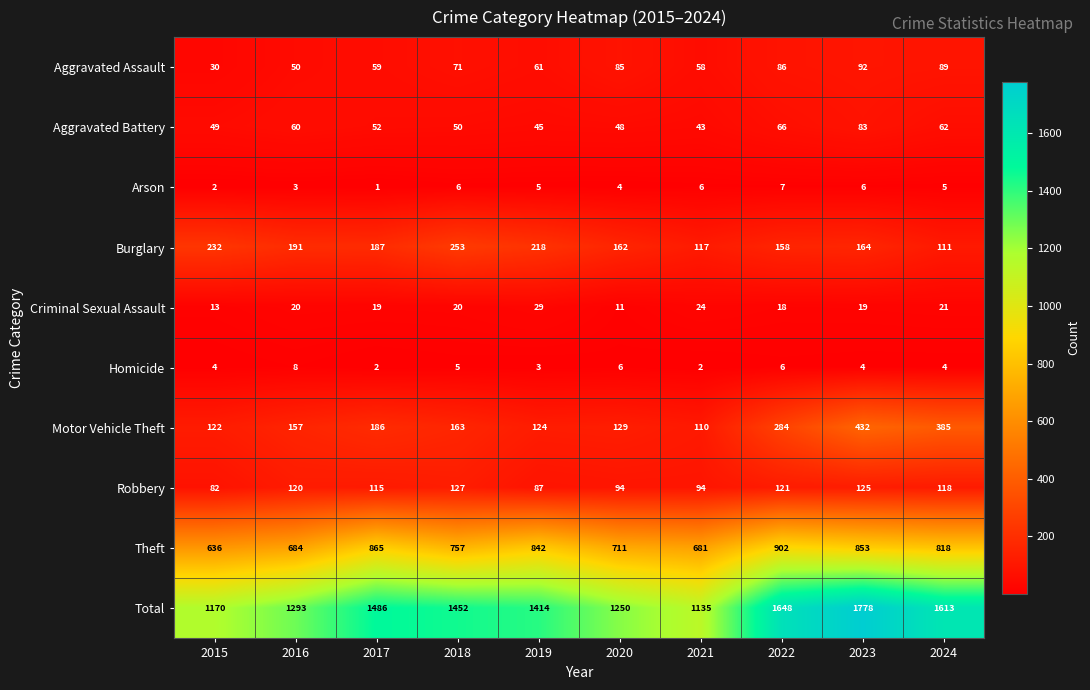

The Burglary series shows 251 at 2022. True or false?

False